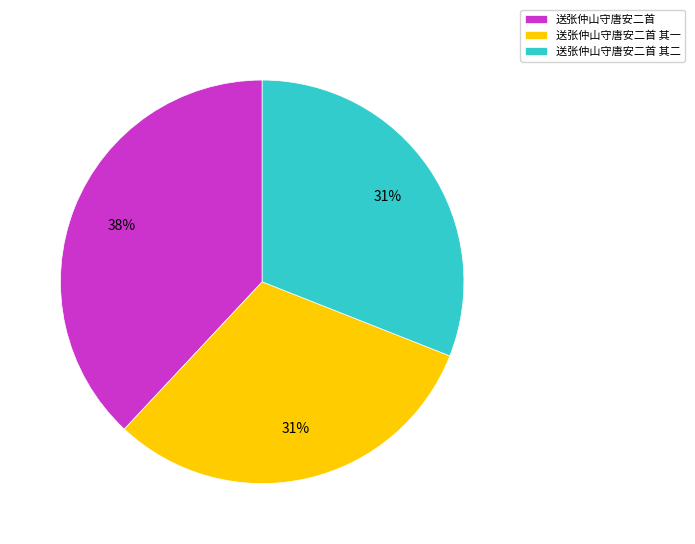

To the nearest percent, what is the combined percentage of 送张仲山守唐安二首 and 送张仲山守唐安二首 其一?

69%